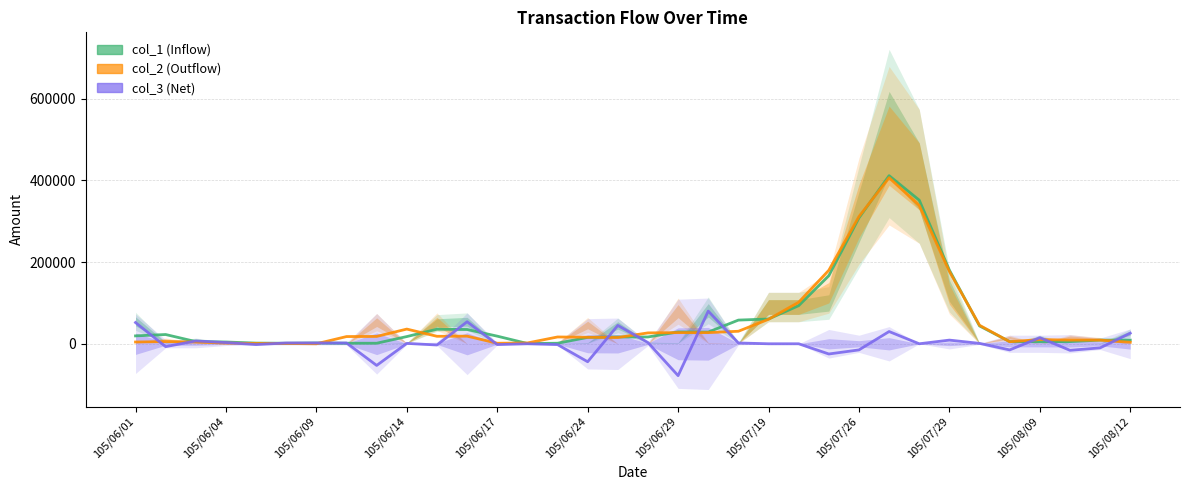

In col_1, how many points are higher than both neighbors (excluding endpoints)?

5